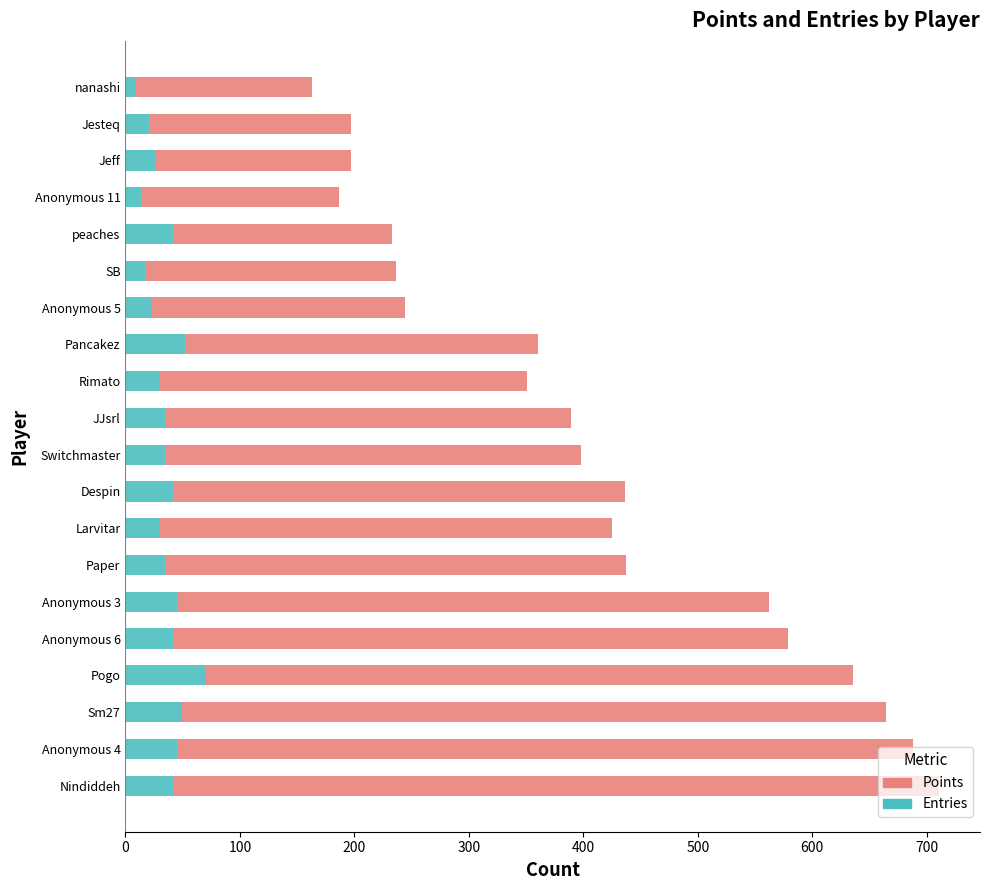

The Entries series shows 42 at Nindiddeh. True or false?

True